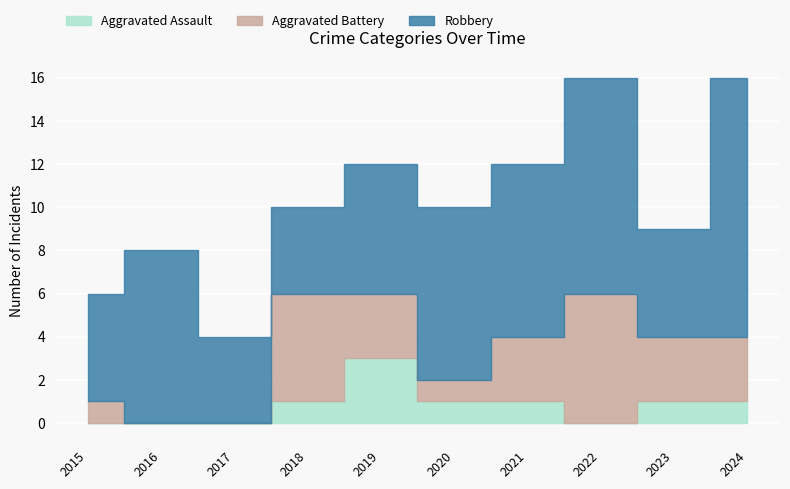

In Aggravated Assault, how many points are higher than both neighbors (excluding endpoints)?

1